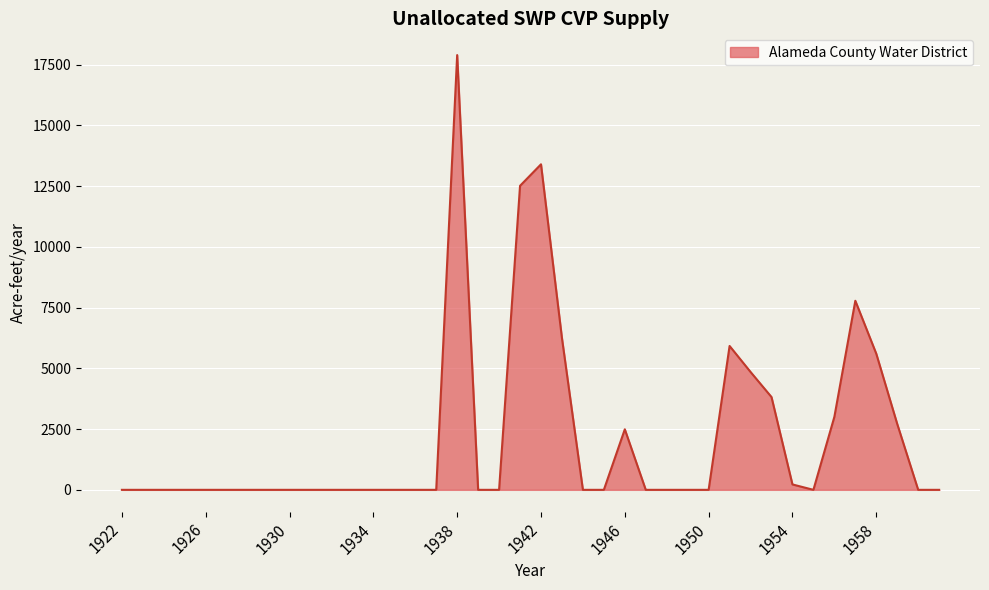

Reading right to left, what are all the values shown in this chart?

0.0	0.0	2712.0	5603.8	7783.2	3004.7	0.0	222.0	3819.8	4852.5	5922.2	0.0	0.0	0.0	0.0	2492.1	0.0	0.0	6245.8	13401.5	12515.4	0.0	0.0	17898.1	0.0	0.0	0.0	0.0	0.0	0.0	0.0	0.0	0.0	0.0	0.0	0.0	0.0	0.0	0.0	0.0